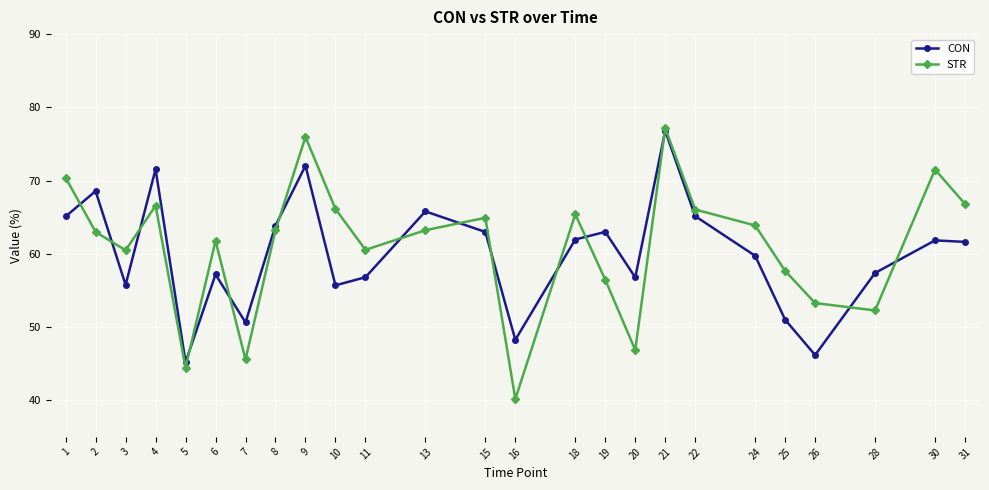

Which category has the lowest value in the STR series?

16